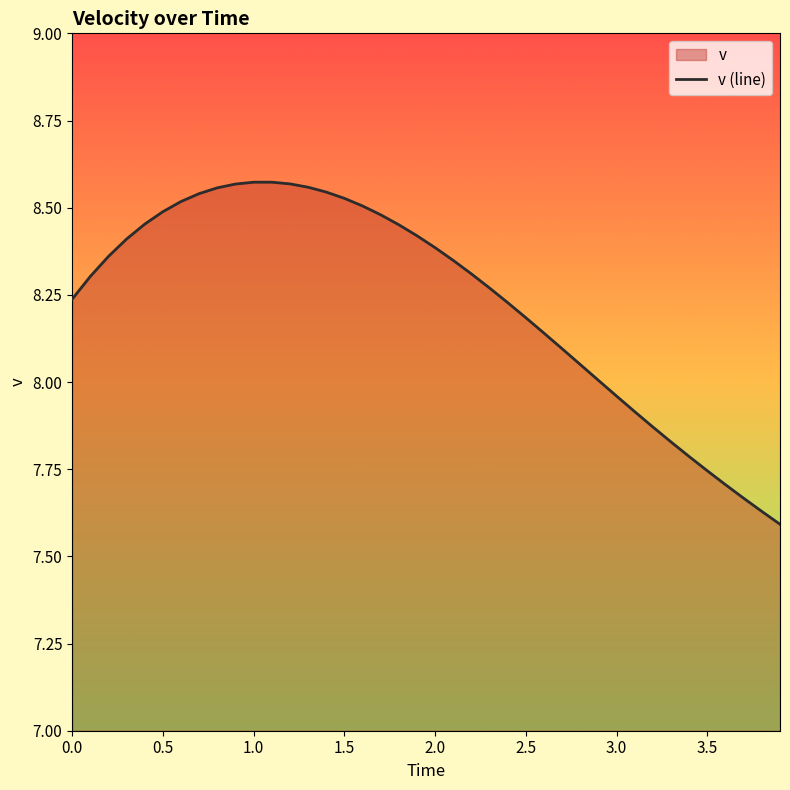

How many data points are above 8?

30